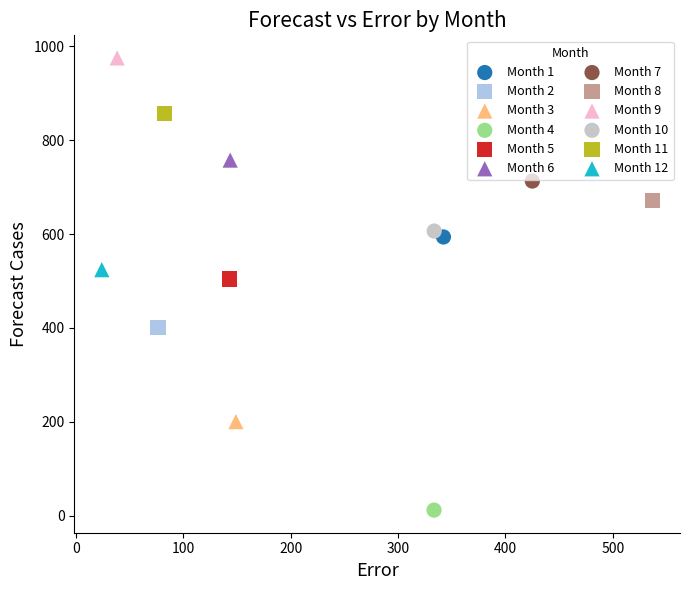

Which series contains the lowest Y value?

Month 4